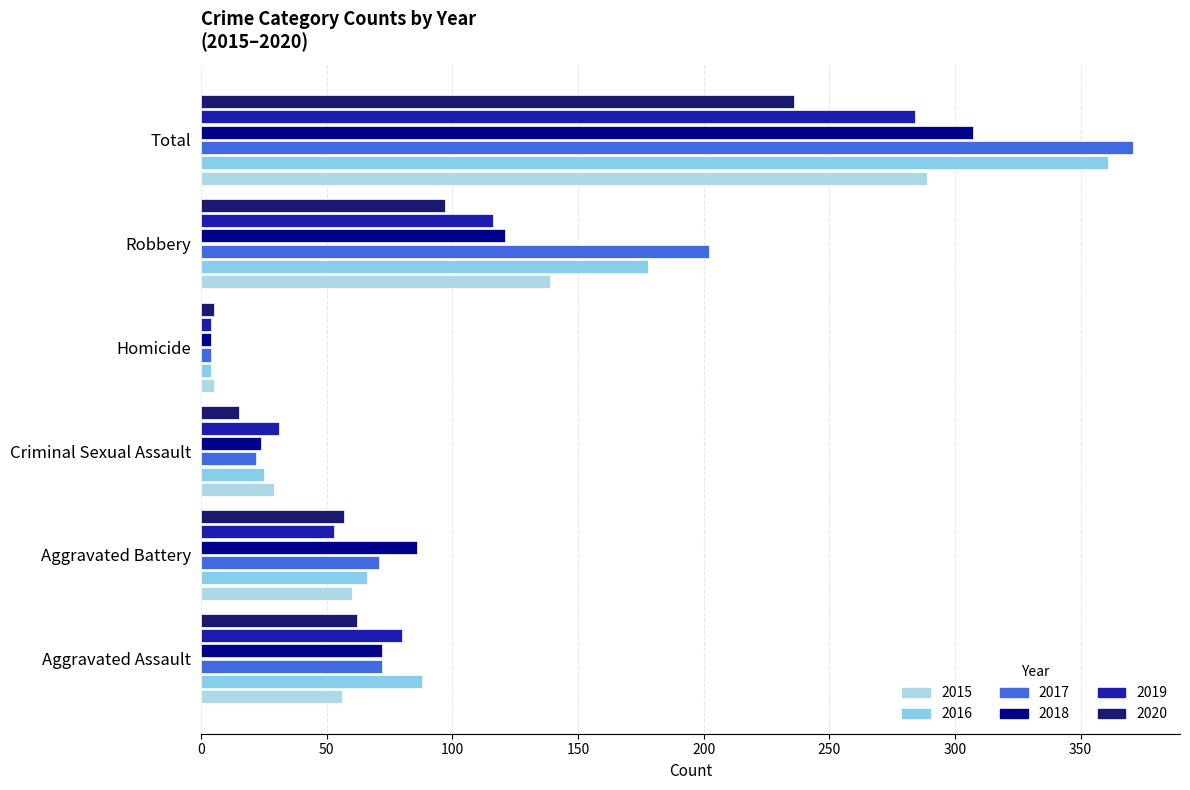

The 2018 series shows 10 at Criminal Sexual Assault. True or false?

False